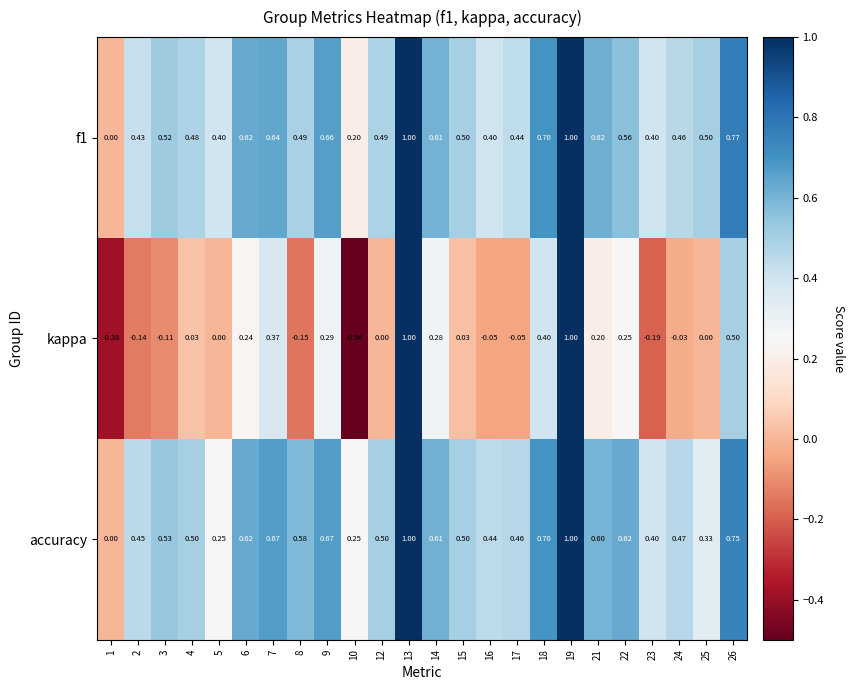

At which category does the chart reach its minimum across all series?

10